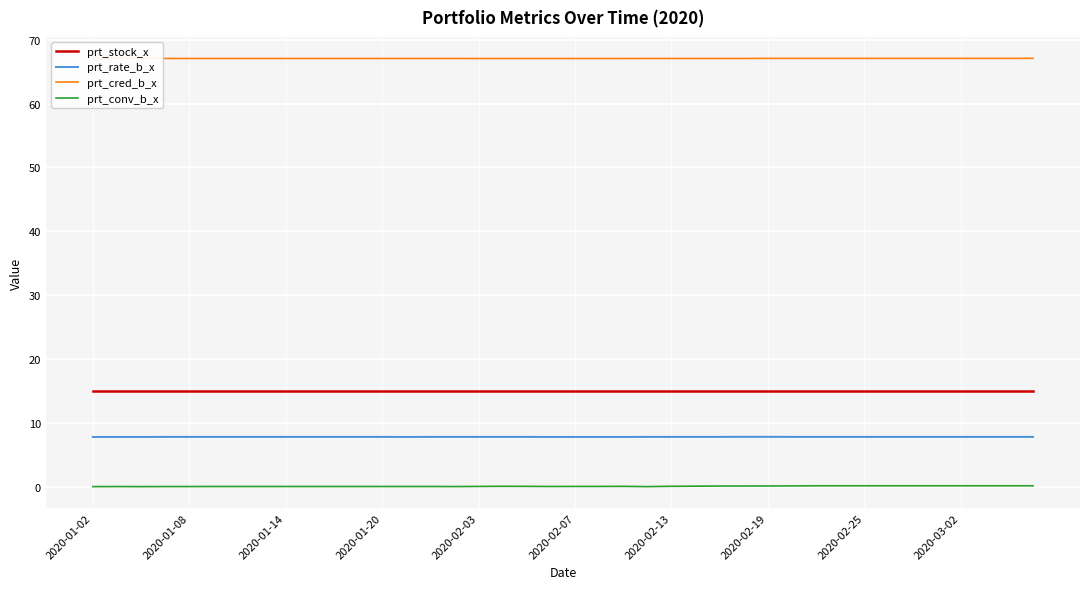

What are all the series names shown in the legend?

prt_stock_x, prt_rate_b_x, prt_cred_b_x, prt_conv_b_x